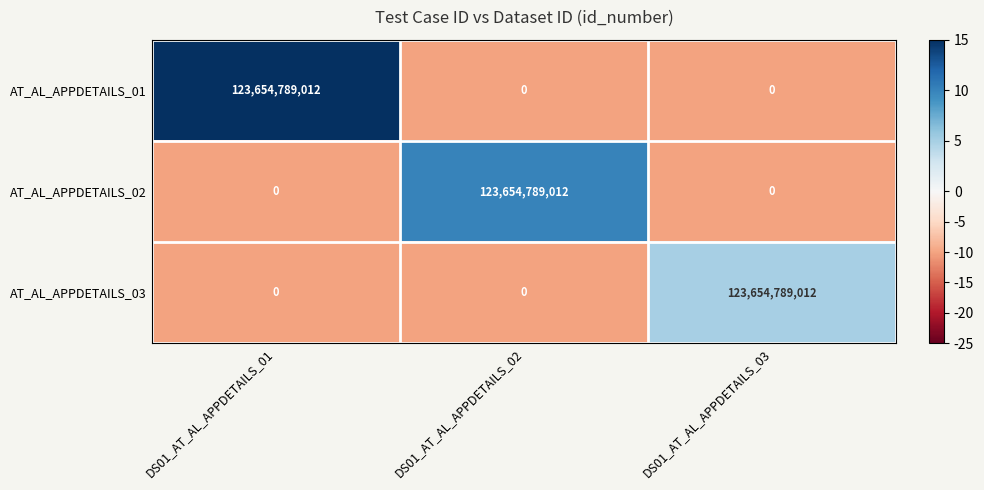

What is the total value across all series at DS01_AT_AL_APPDETAILS_03?

123654789012